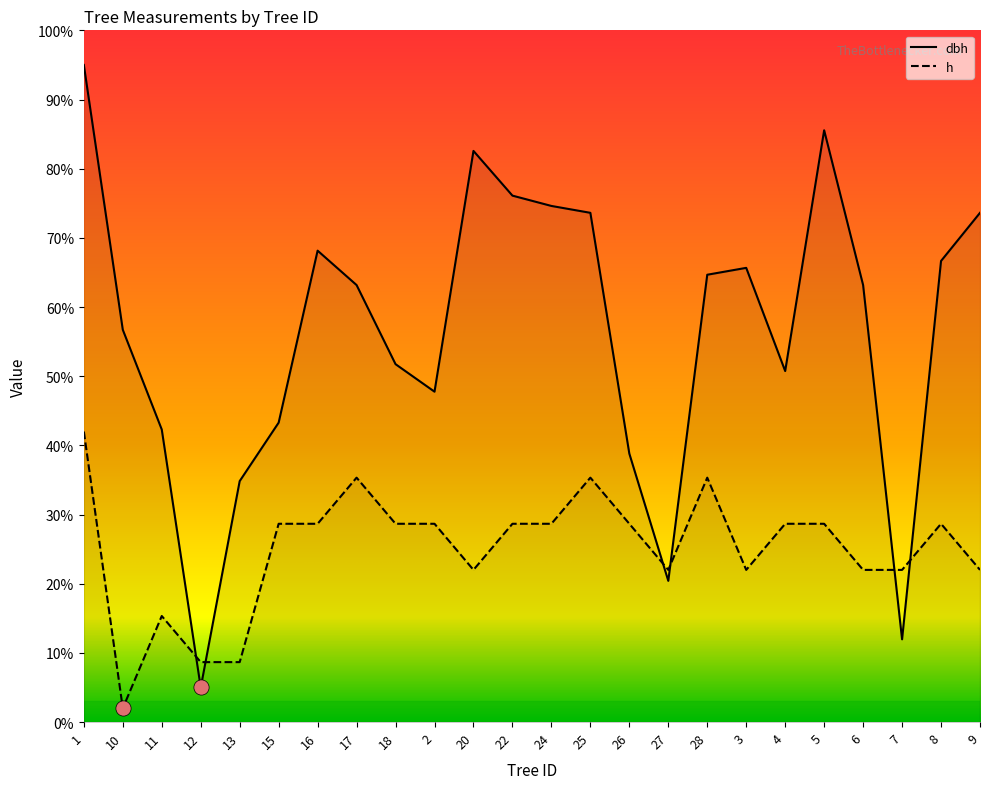

Which series reaches the maximum Y coordinate?

dbh